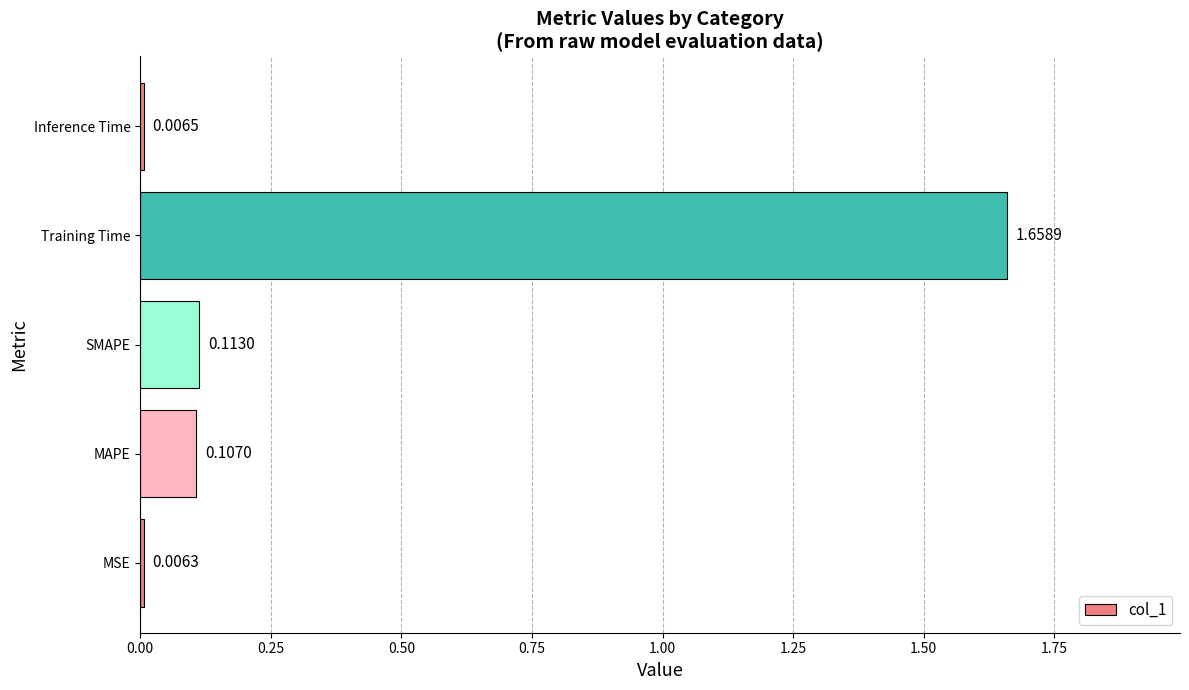

What is the change in value from MAPE to Training Time?

+1.6